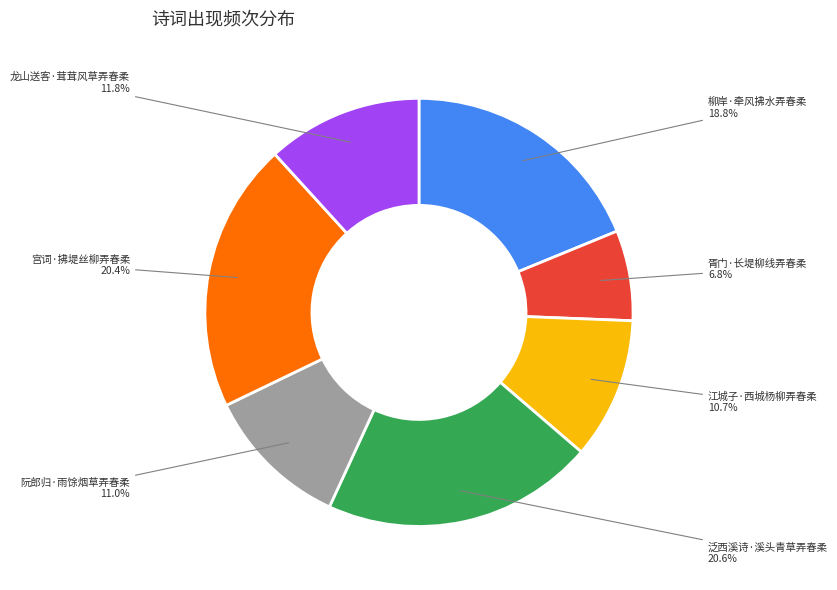

To the nearest percent, what is the average slice percentage?

14%